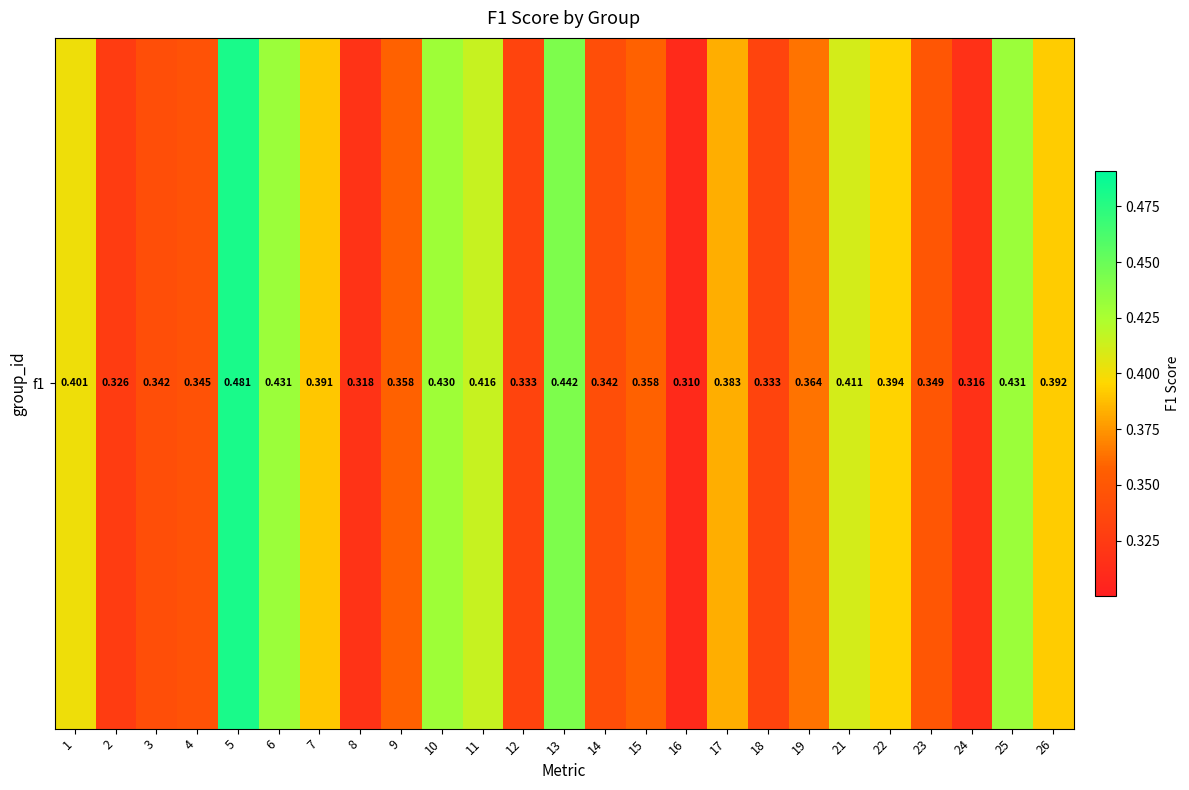

Is it true that the value at 1 is 0.1?

False